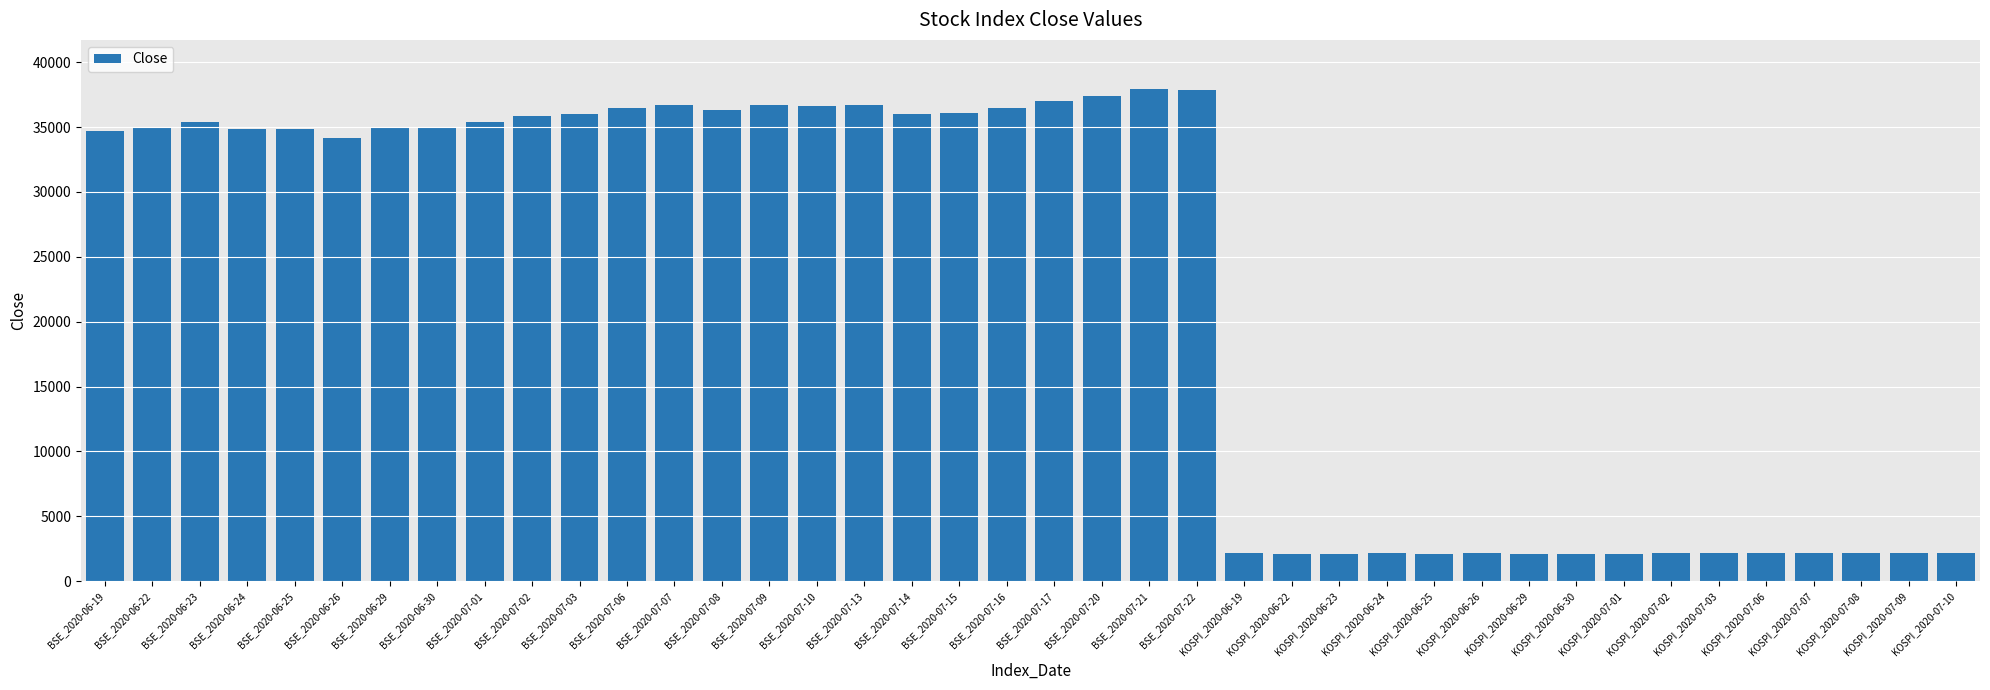

What is the difference between the values at KOSPI_2020-06-29 and KOSPI_2020-07-02?

41.9